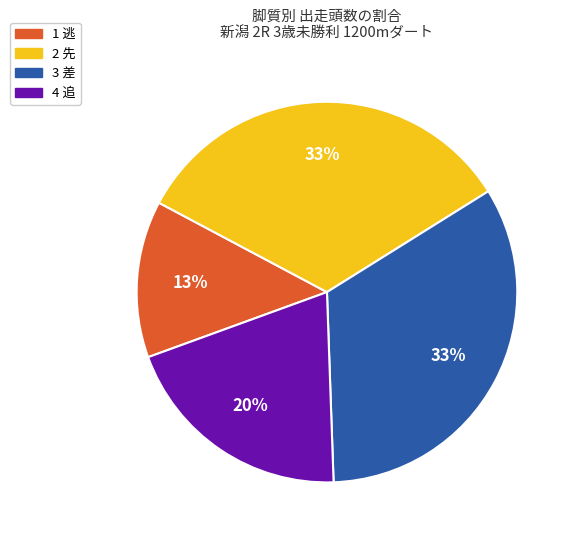

Is there any slice that represents more than half of the pie?

No